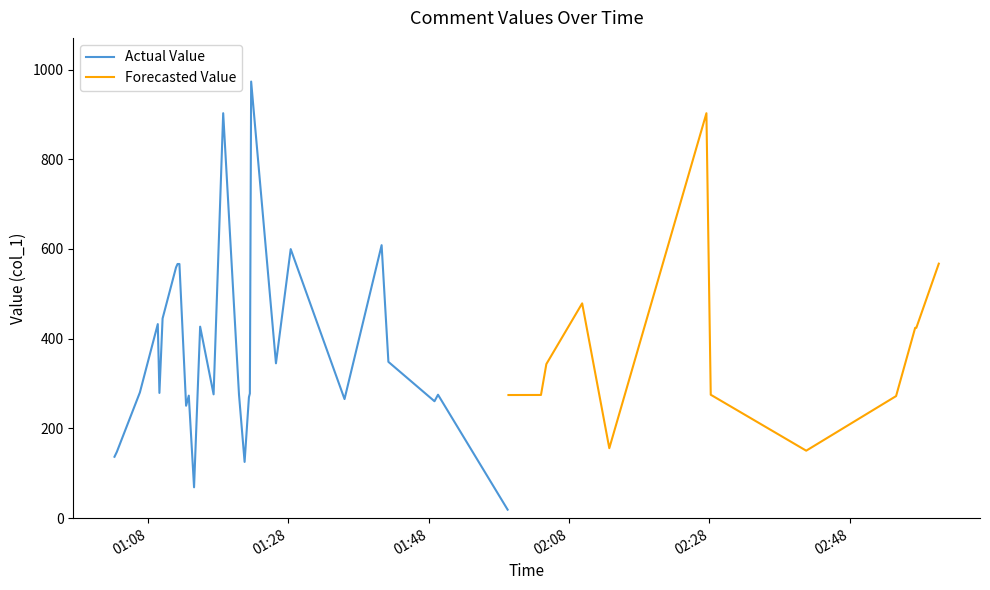

Count the number of categories in the chart.

40